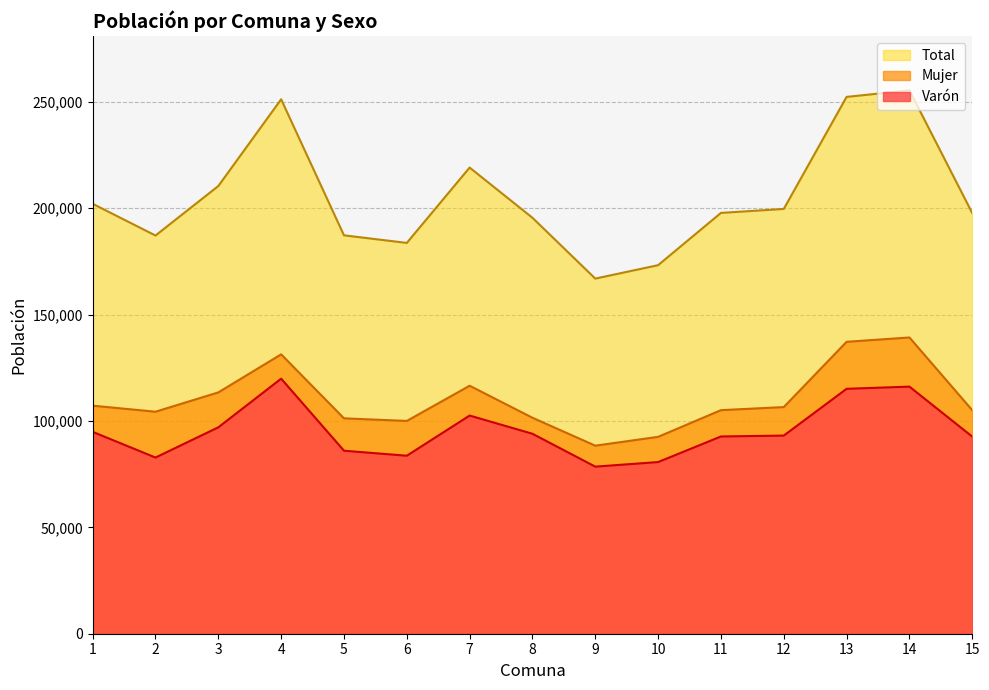

Reading left to right, transcribe all the data shown in this chart.

Varón: 1=94884	2=82803	3=96998	4=119870	5=86015	6=83657	7=102533	8=93975	9=78525	10=80679	11=92702	12=93121	13=115099	14=116131	15=92633
Mujer: 1=107177	2=104338	3=113405	4=131293	5=101224	6=100005	7=116548	8=101500	9=88375	10=92529	11=105070	12=106519	13=137194	14=139227	15=105042
Total: 1=202061	2=187141	3=210403	4=251163	5=187239	6=183662	7=219081	8=195475	9=166900	10=173208	11=197772	12=199640	13=252293	14=255358	15=197675